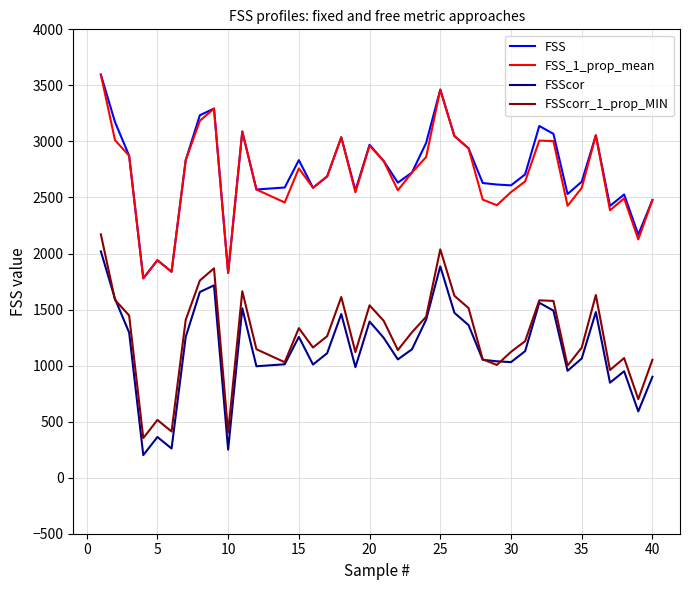

True or false: FSScorr_1_prop_MIN and FSS intersect in this chart.

False